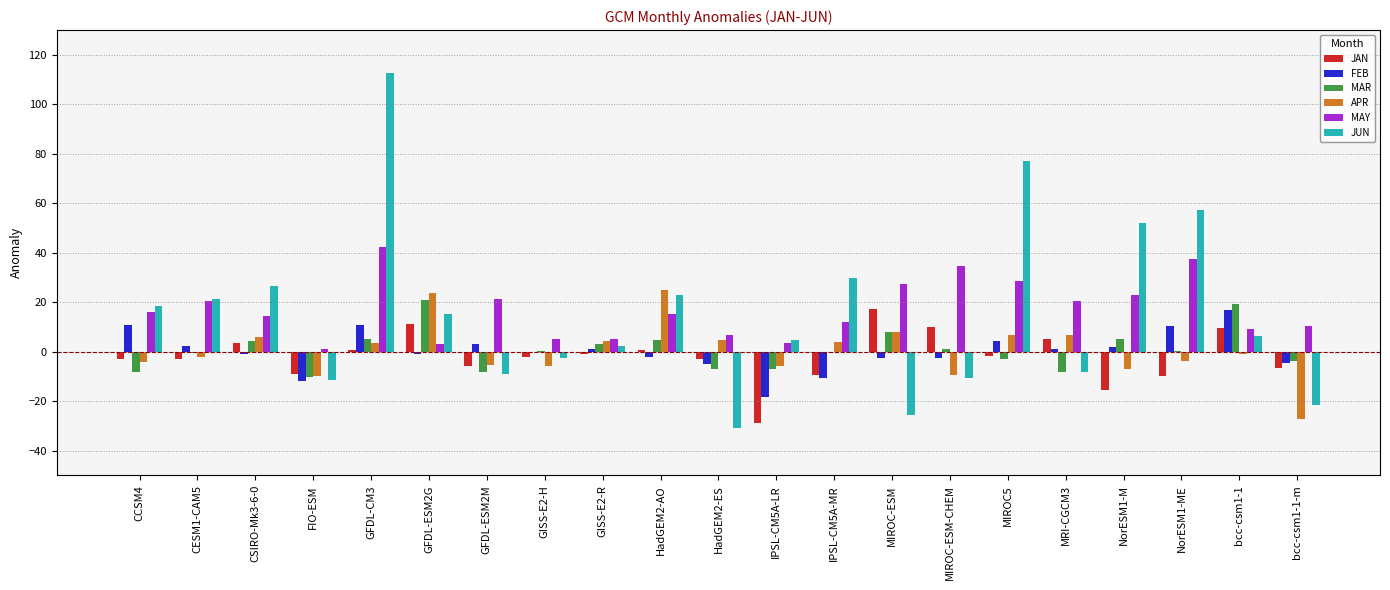

What is the approximate value of APR at GFDL-ESM2M?

-5.4